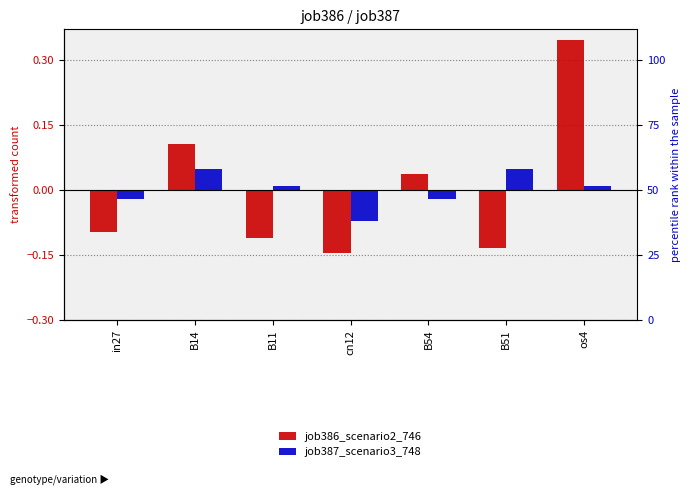

Between in27 and B11, which series saw the biggest shift?

job387_scenario3_748